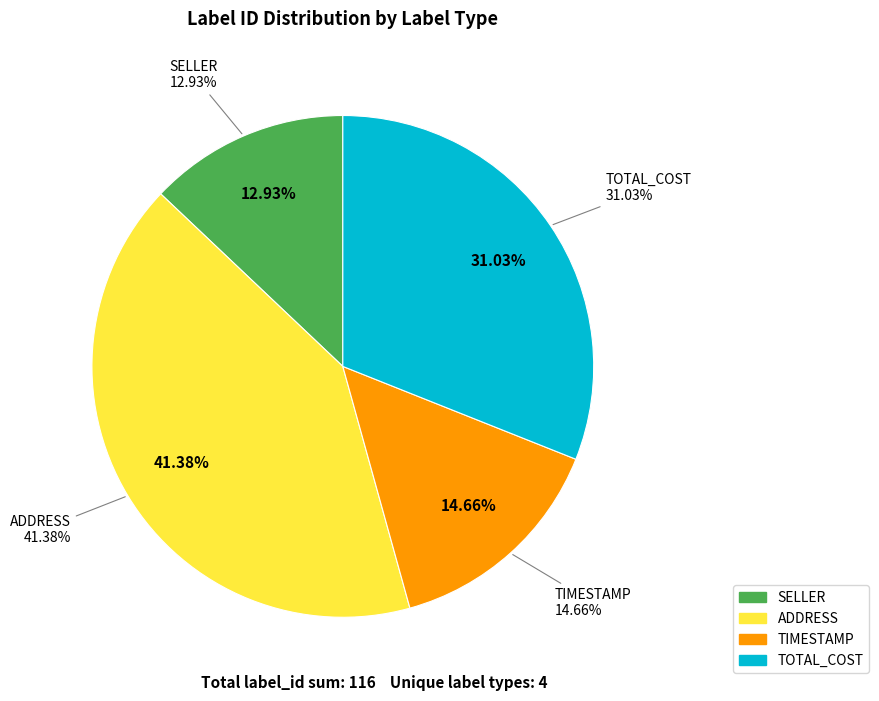

True or false: SELLER accounts for 13% of the total.

True